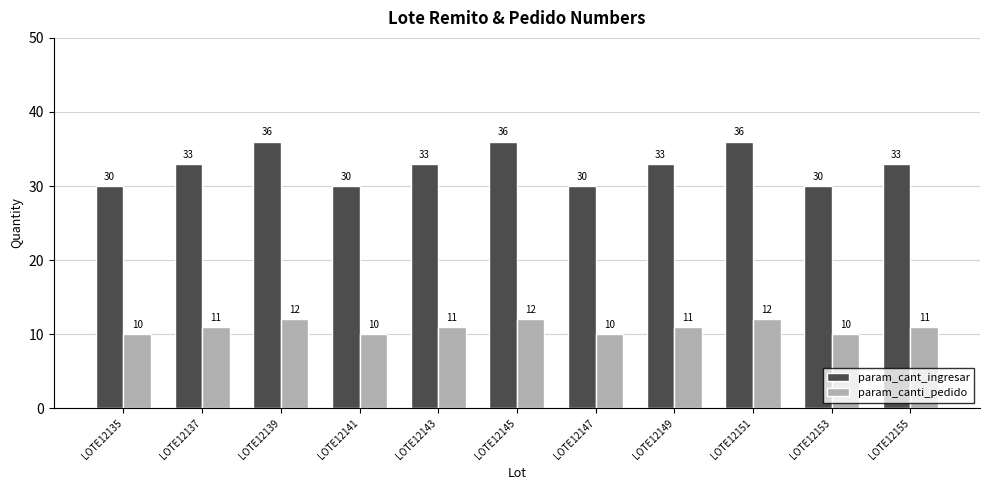

Which series has the largest range (max minus min)?

param_cant_ingresar